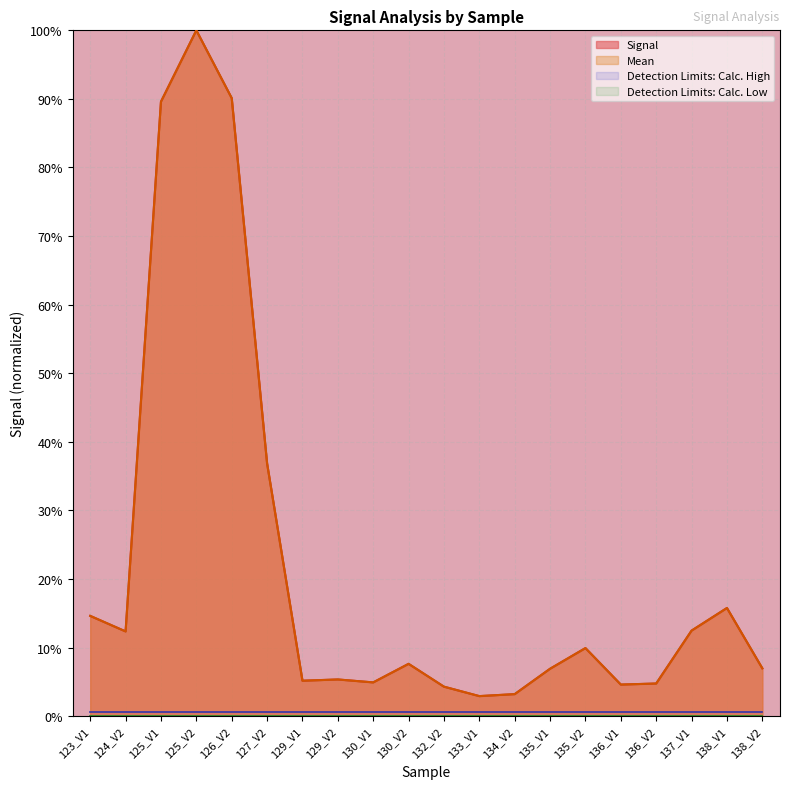

At which label is Mean closest to 51?

127_V2